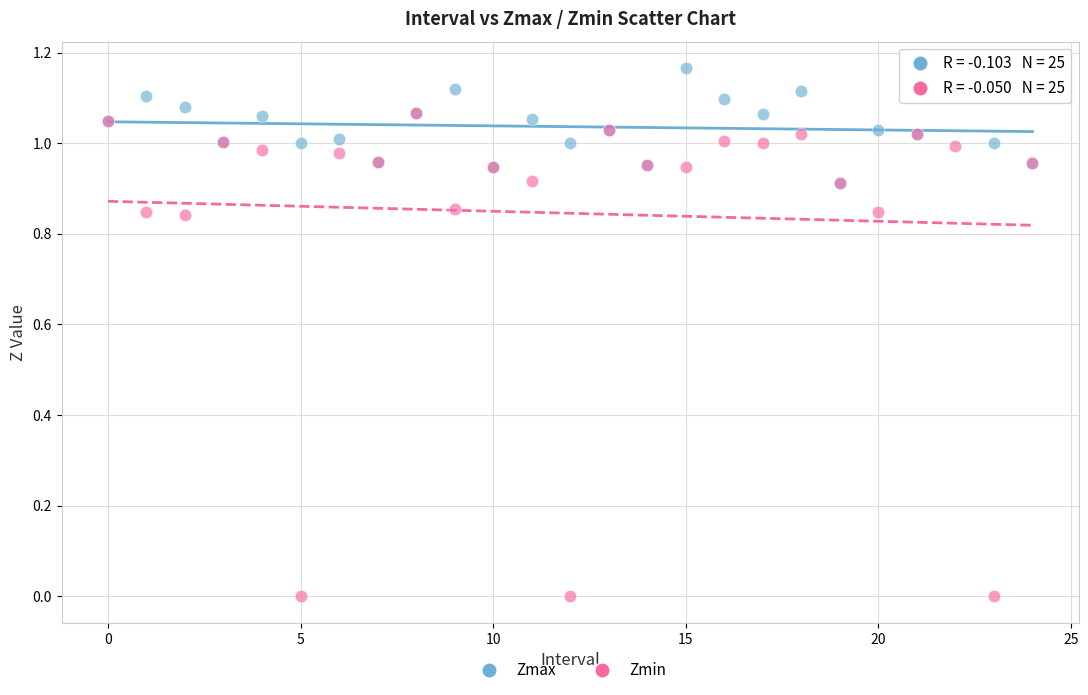

Which series contains the lowest Y value?

Zmin